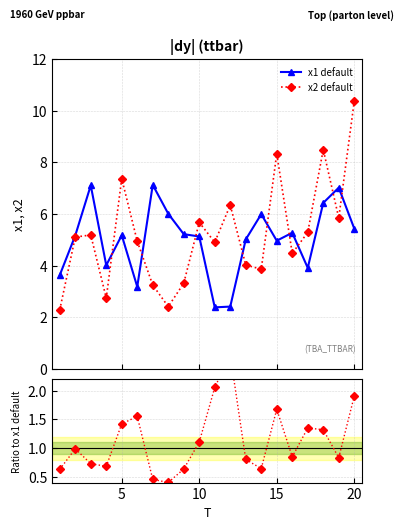

What is the value of the x1 default point at the 4th from the left?

4.0